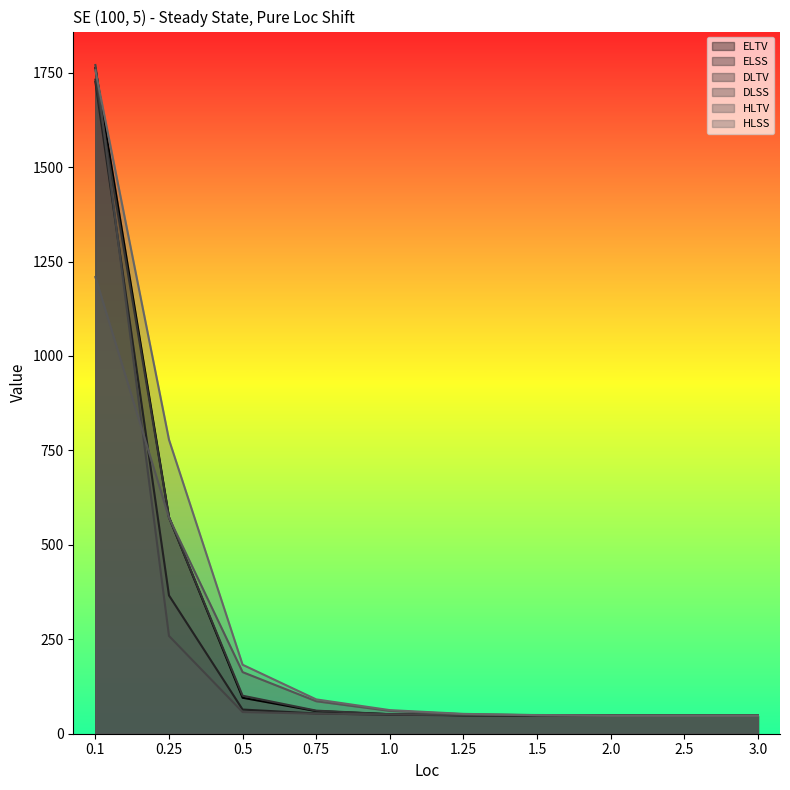

How many data points in HLTV are above 60?

5